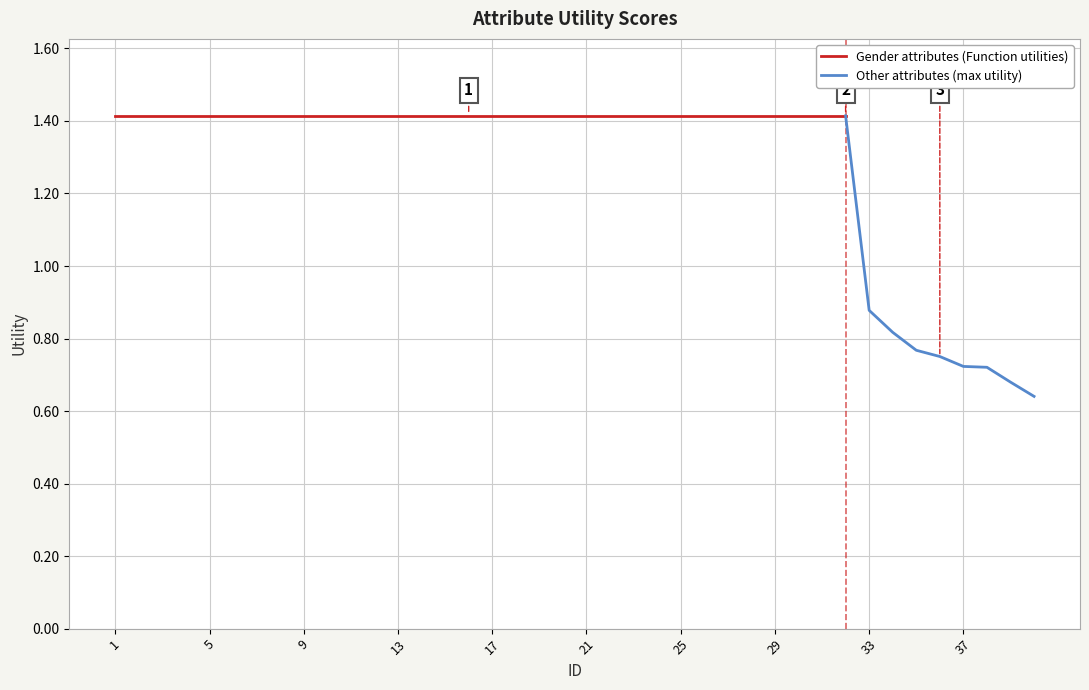

What is the value of the 28th point from the left?

1.4